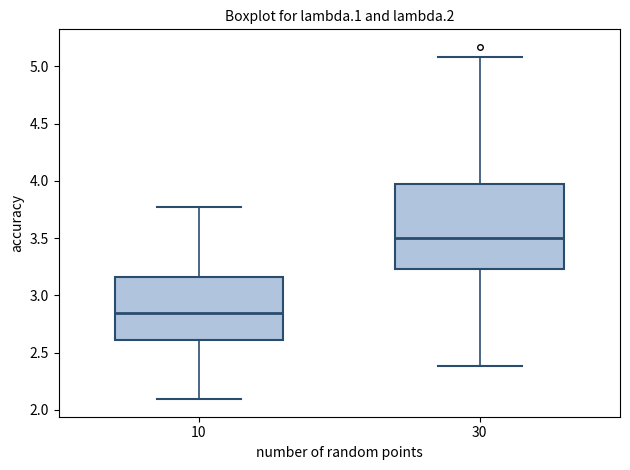

Reading left to right, transcribe this box plot: for each box, give where its median line is, the range the box spans, and where its two whiskers end, as read against the y-axis. The values are not printed on the chart, so give them approximately, as read against the axis.

10: median 2.85, box 2.60 to 3.15, whiskers 2.10 to 3.75
30: median 3.50, box 3.25 to 3.95, whiskers 2.40 to 5.10